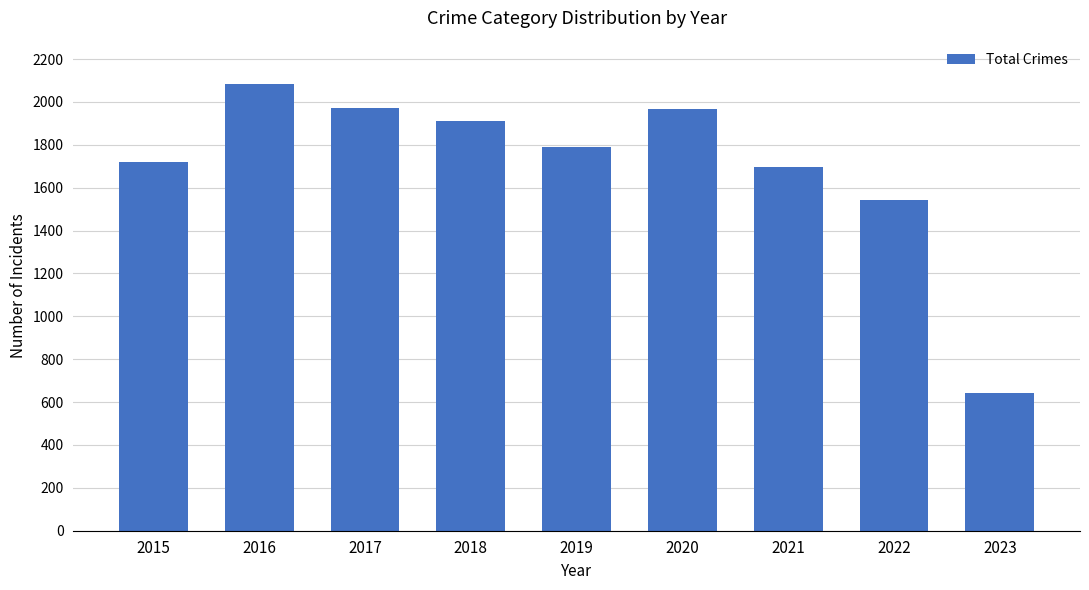

What is the value of the 5th bar from the left?

1792